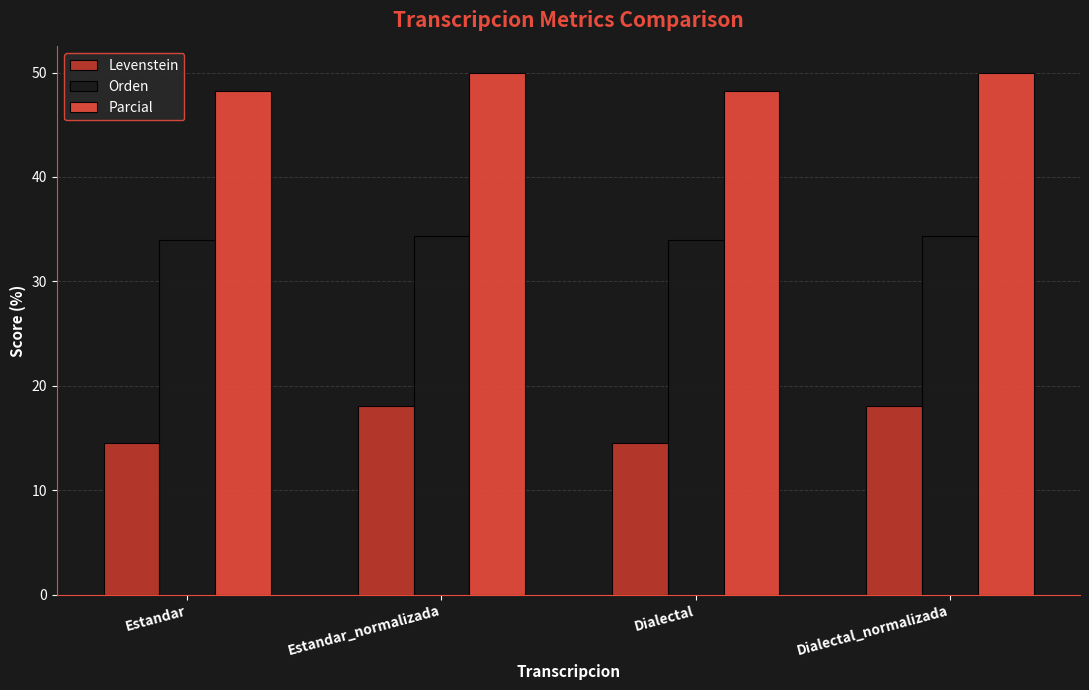

What is the maximum value for Orden?

34.3